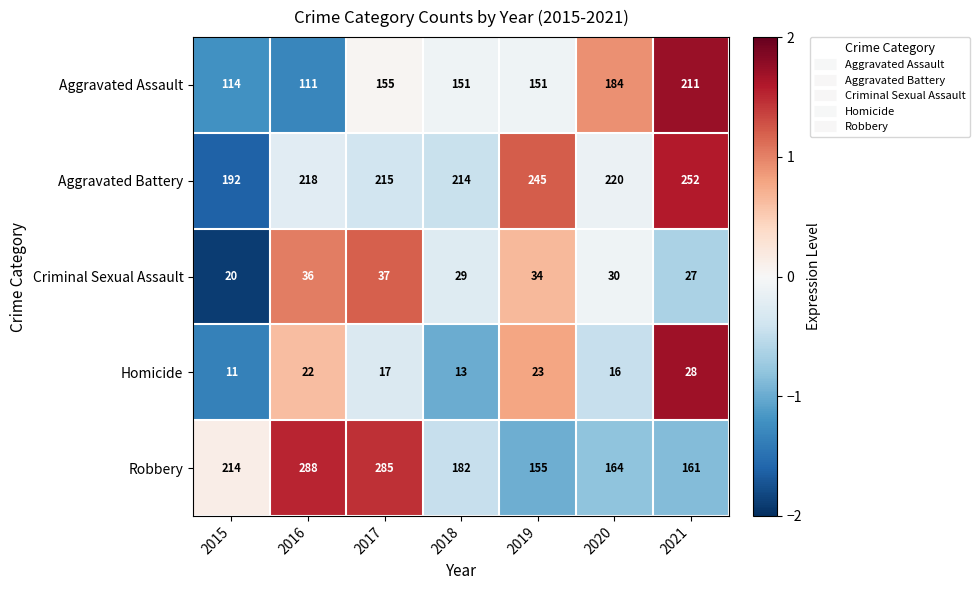

At 2017, list the series in order from largest to smallest.

Robbery, Aggravated Battery, Aggravated Assault, Criminal Sexual Assault, Homicide